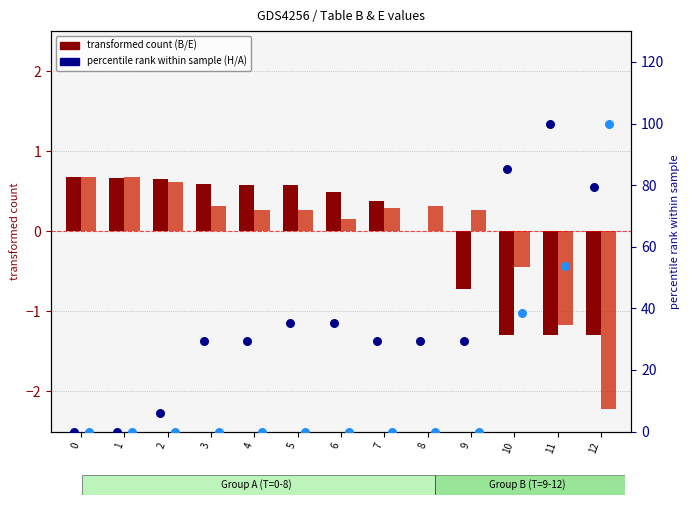

At how many categories does at least one series exceed 63?

3